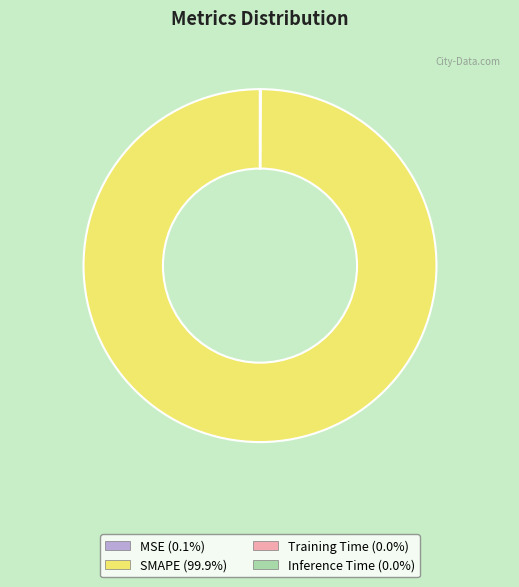

Which slice is the largest?

SMAPE